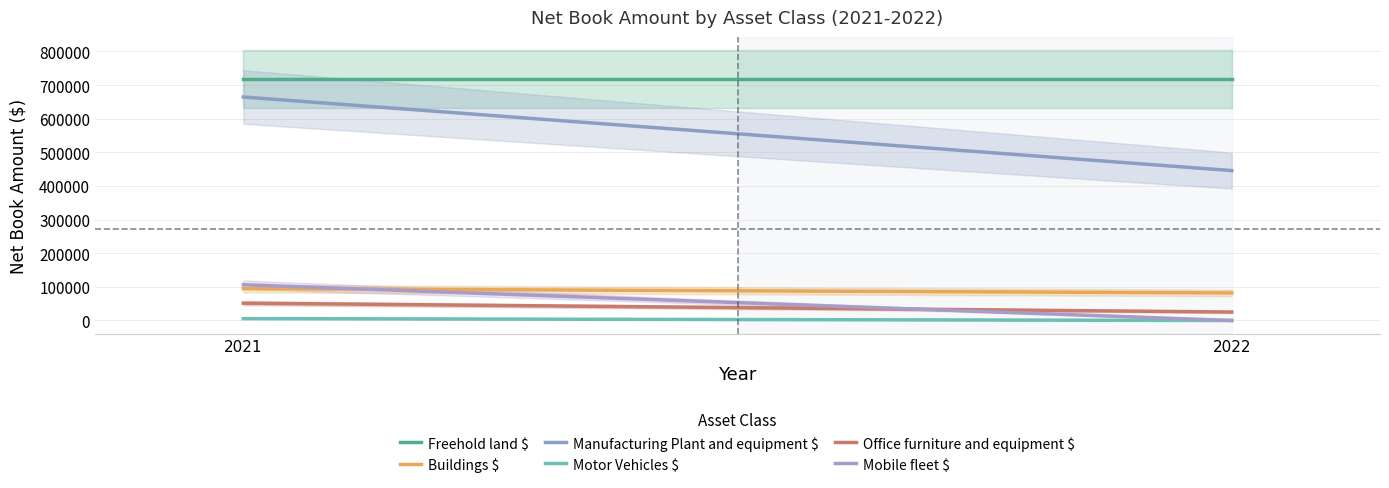

What are all the series names shown in the legend?

Freehold land $, Buildings $, Manufacturing Plant and equipment $, Motor Vehicles $, Office furniture and equipment $, Mobile fleet $